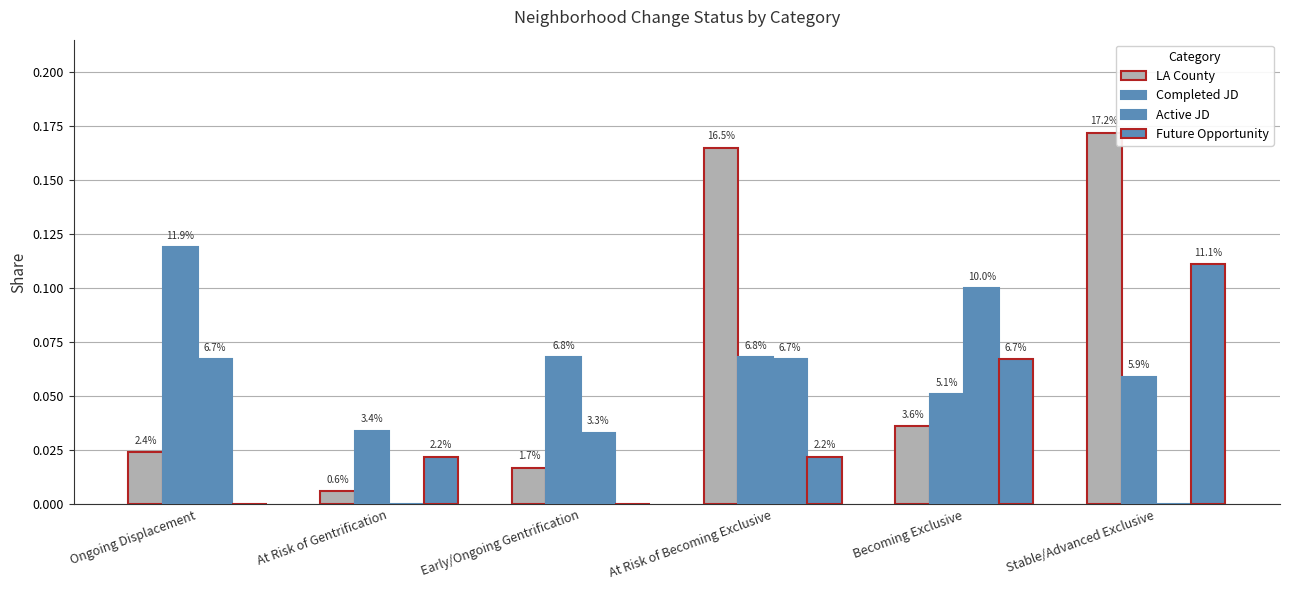

Does the chart contain stacked bars?

No